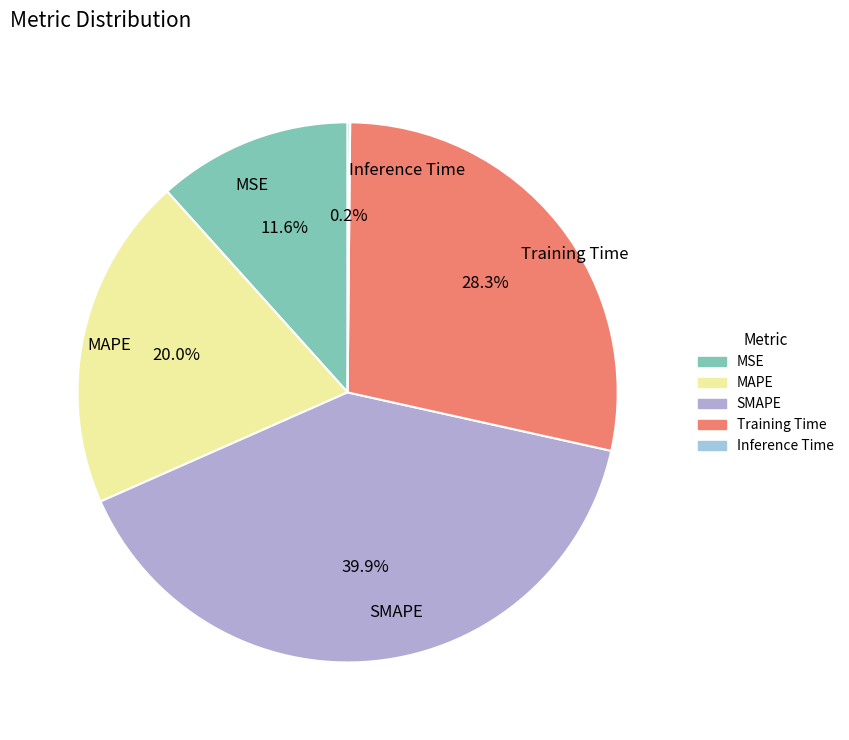

To the nearest percent, what is the combined percentage of MSE and Training Time?

40%